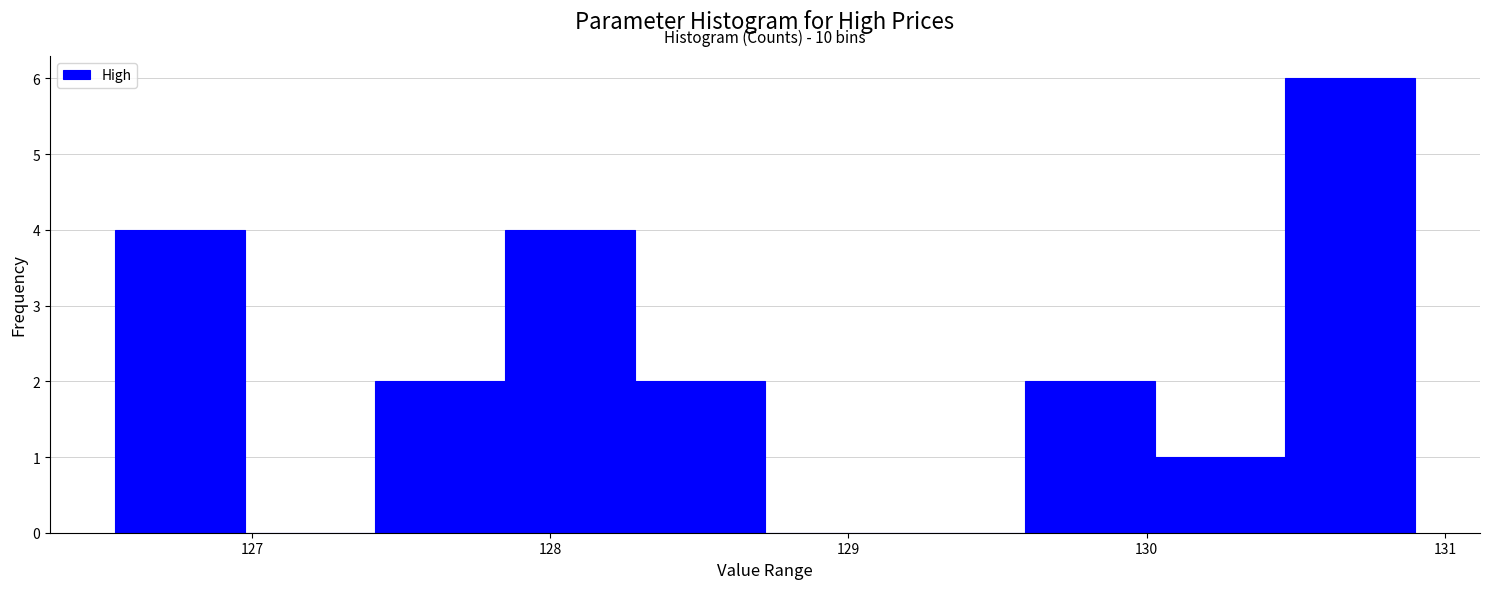

Over which range of the x-axis is the bar tallest?

130.5 to 130.9